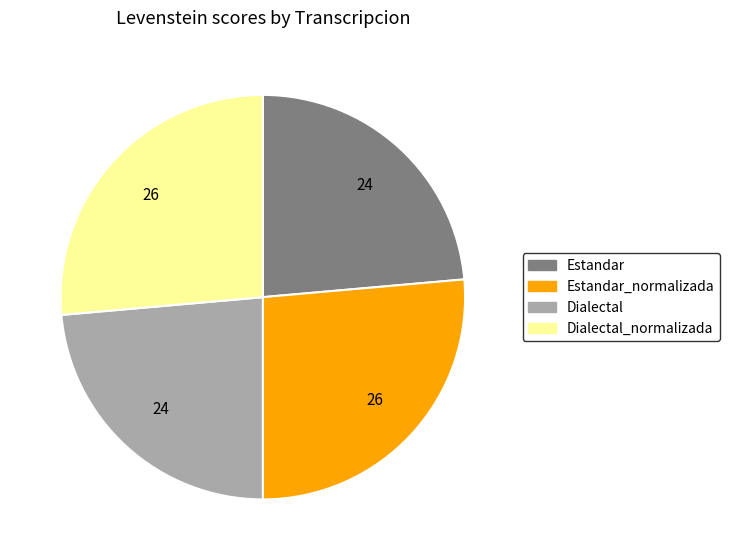

What is the ratio of the value at Estandar to the value at Dialectal_normalizada?

0.9